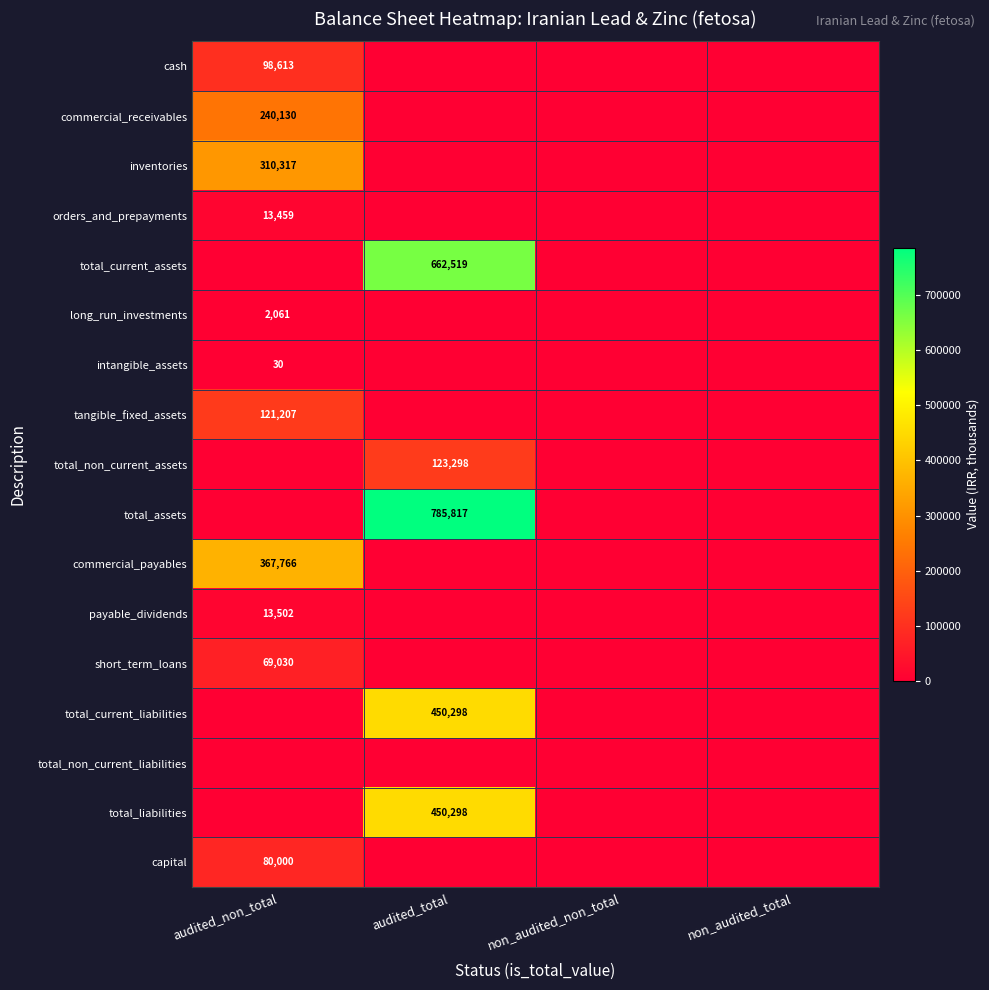

True or false: payable_dividends has a value of 13502 at audited_non_total.

True